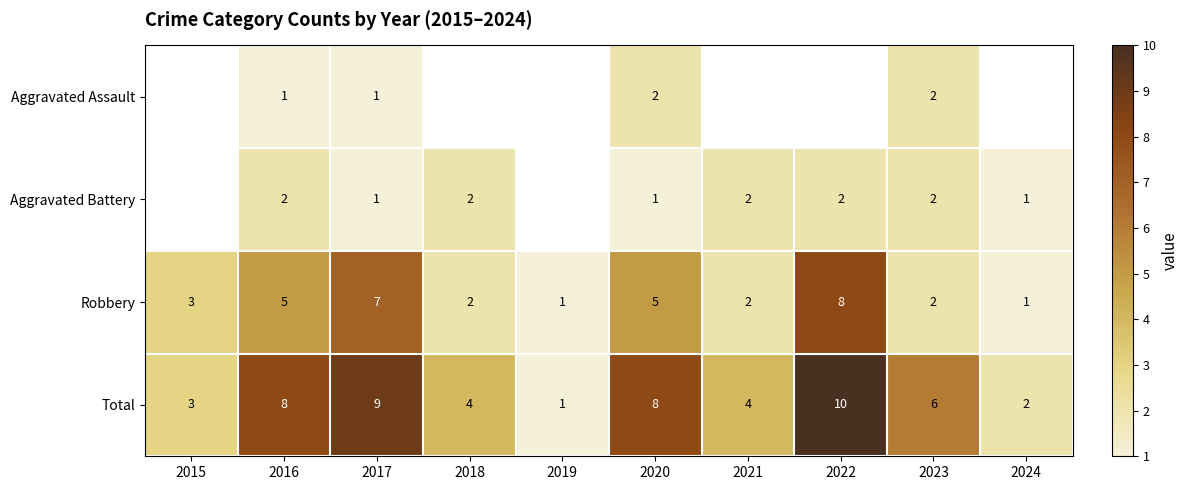

The value of Aggravated Battery at 2022 is 1.4. True or false?

False